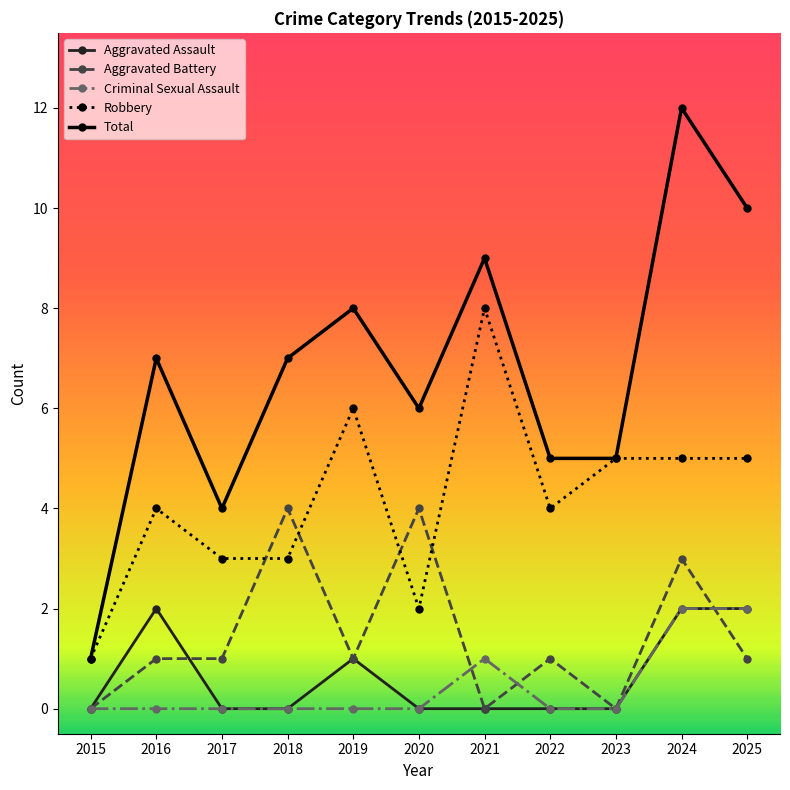

At 2016, list the series in order from largest to smallest.

Total, Robbery, Aggravated Assault, Aggravated Battery, Criminal Sexual Assault